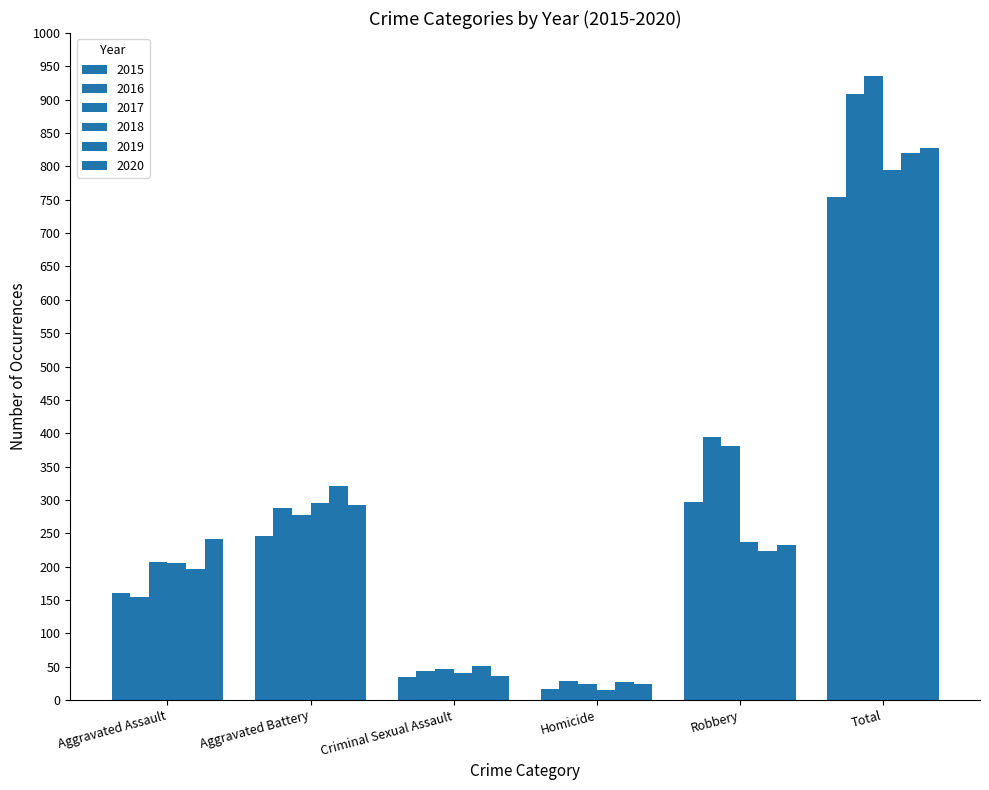

Are the bars grouped side by side (vs. stacked)?

Yes